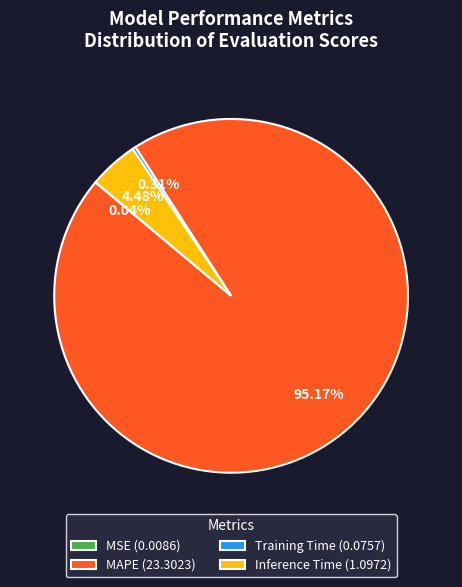

To the nearest percent, what is the difference between the largest and smallest slice percentages?

95%